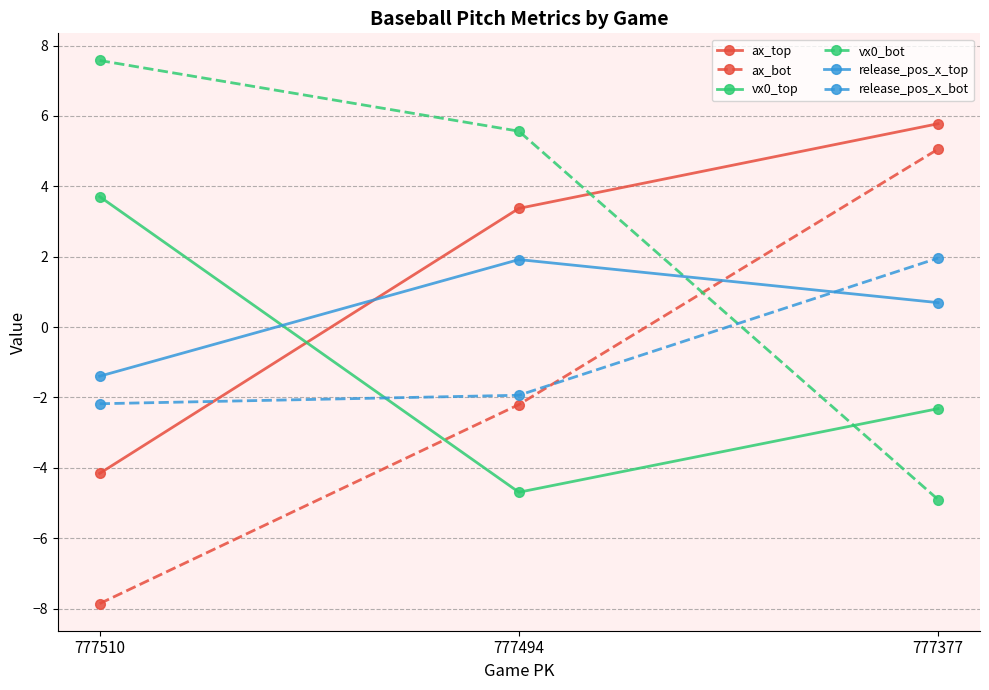

What are all the series names shown in the legend?

ax_top, ax_bot, vx0_top, vx0_bot, release_pos_x_top, release_pos_x_bot